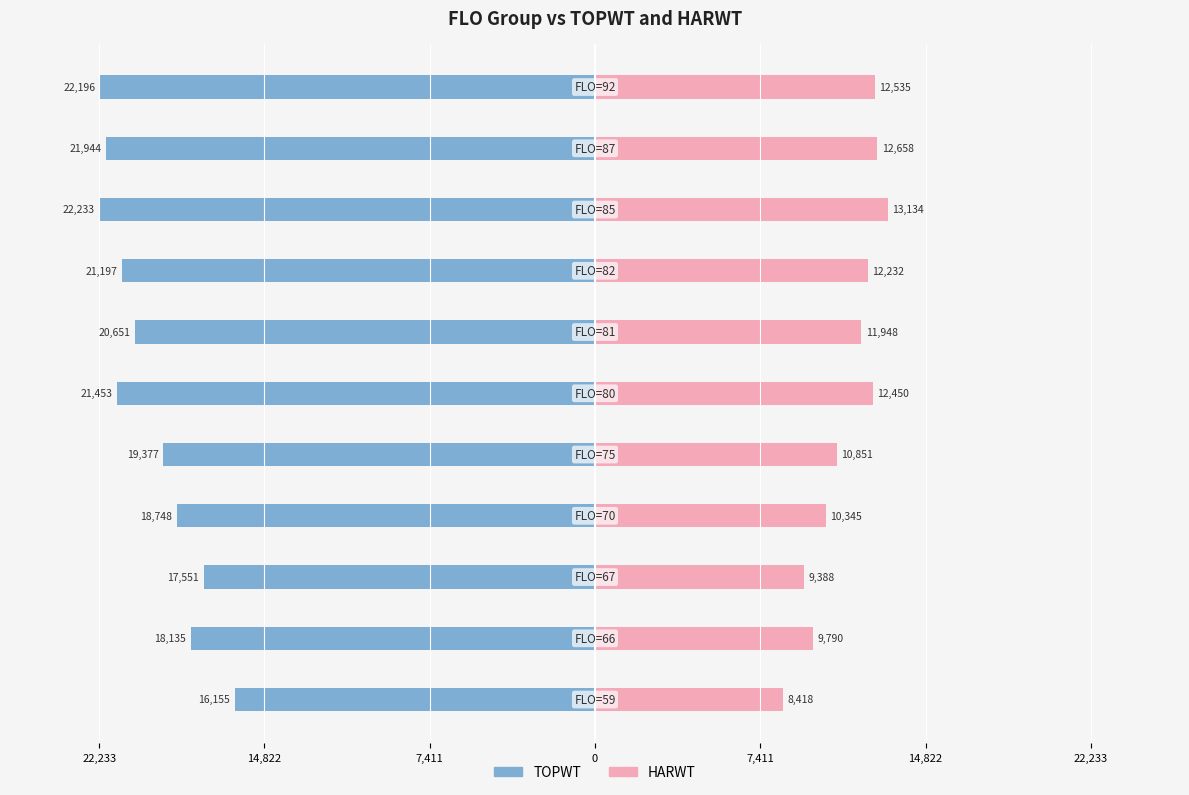

Rank the series at 14,822 from lowest to highest value.

TOPWT, HARWT